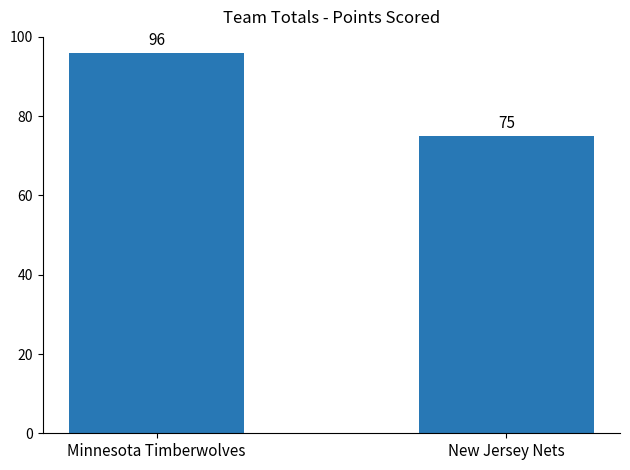

The value at Minnesota Timberwolves is 28. True or false?

False